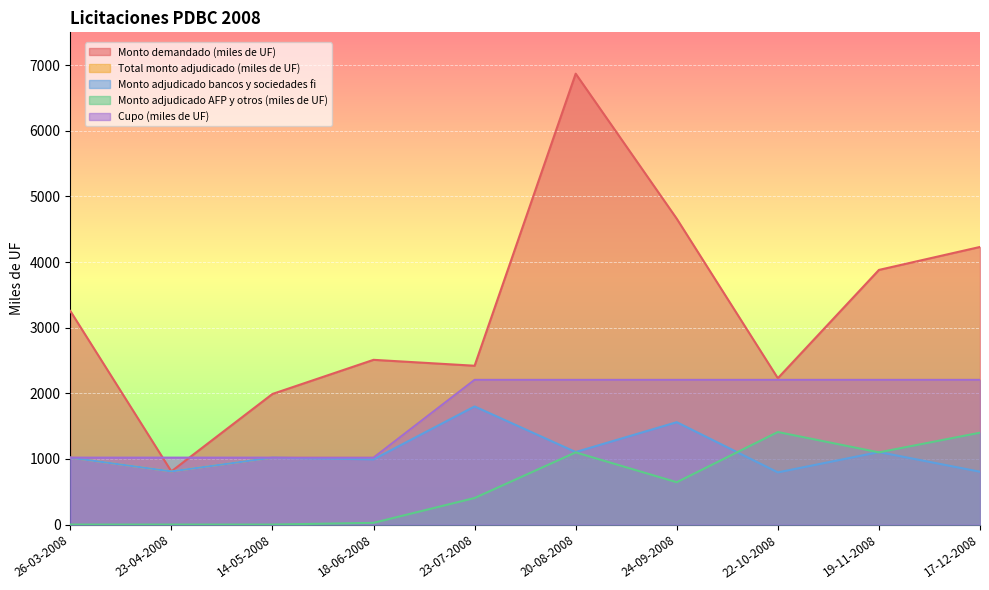

What position from the left is 26-03-2008?

1